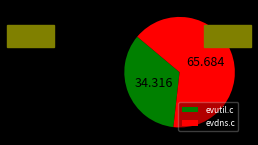

How many segments does this pie chart have?

2